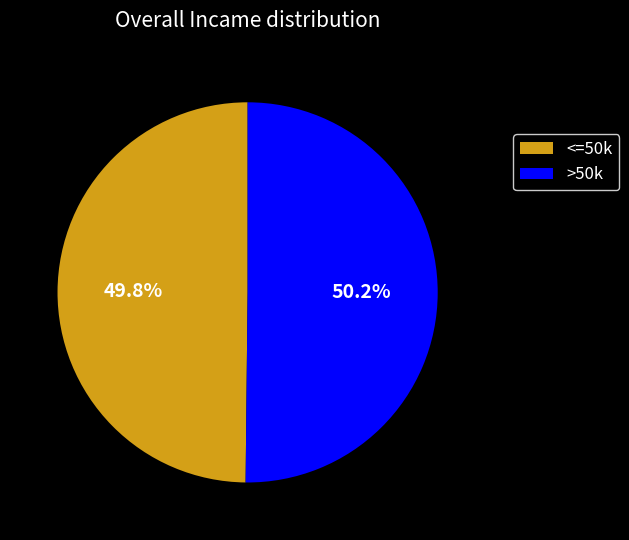

What is the ratio of the value at <=50k to the value at >50k?

1.0